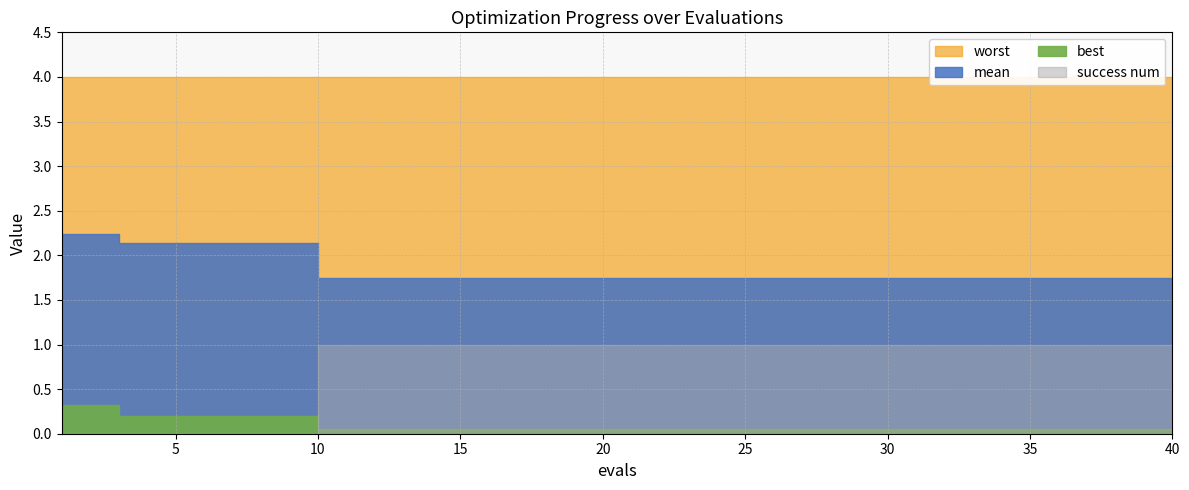

What is the total value across all series at 35?

6.8